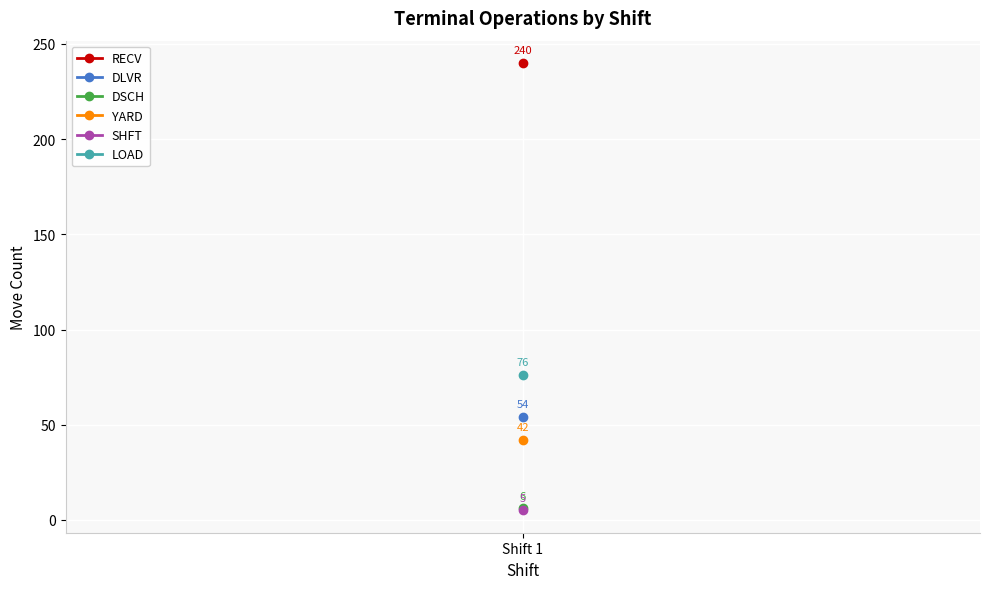

How many lines are shown in the chart?

6